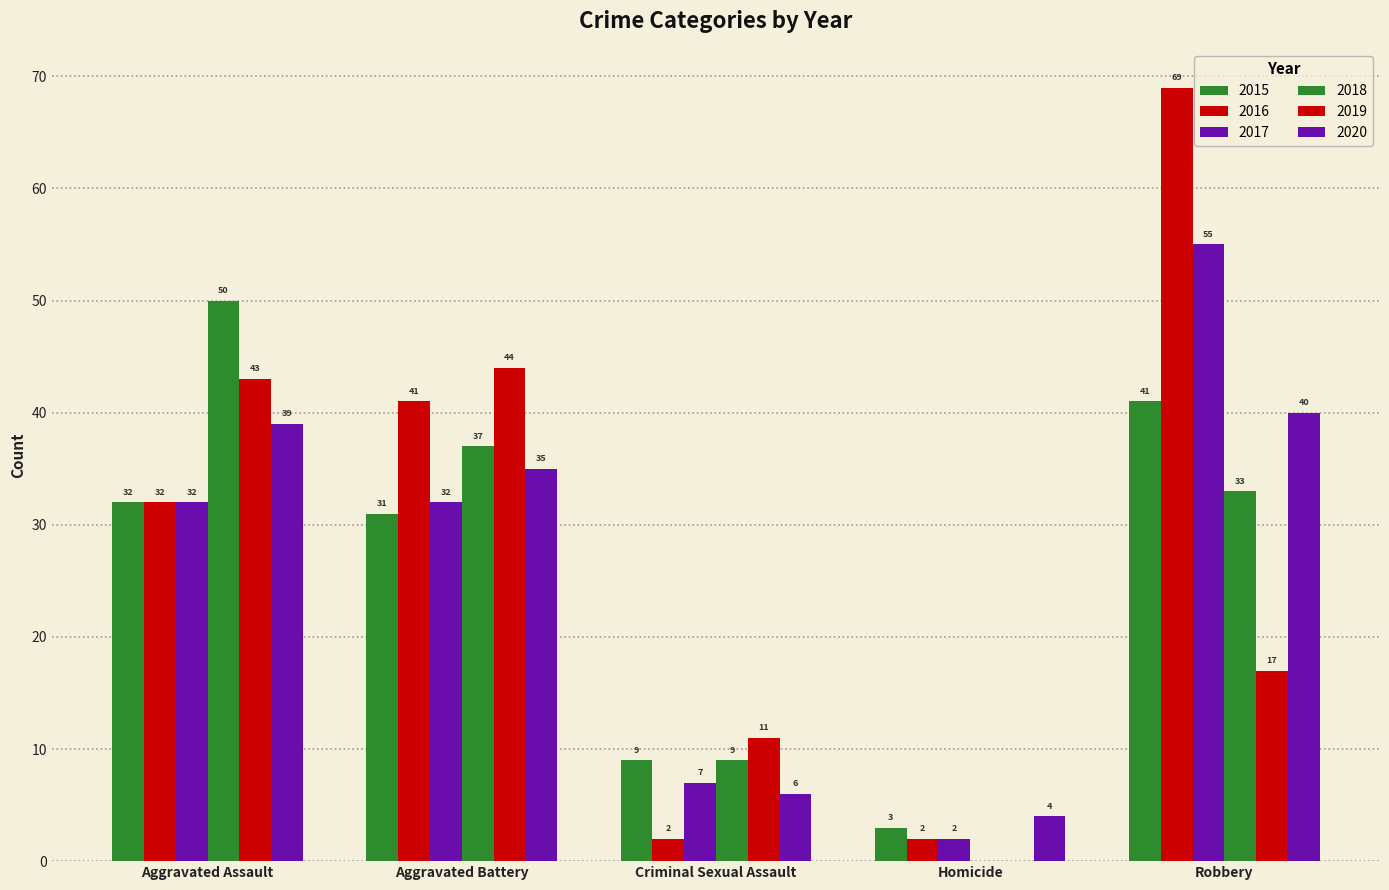

Reading right to left, extract all data points from this chart.

2015: 41	3	9	31	32
2016: 69	2	2	41	32
2017: 55	2	7	32	32
2018: 33	0	9	37	50
2019: 17	0	11	44	43
2020: 40	4	6	35	39